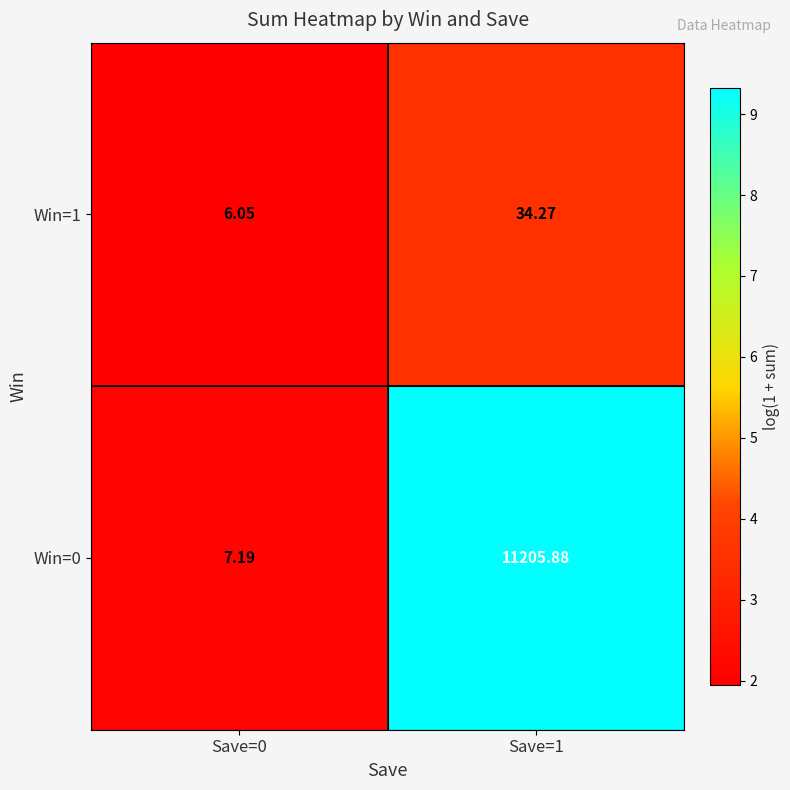

How many series are shown in this chart?

2